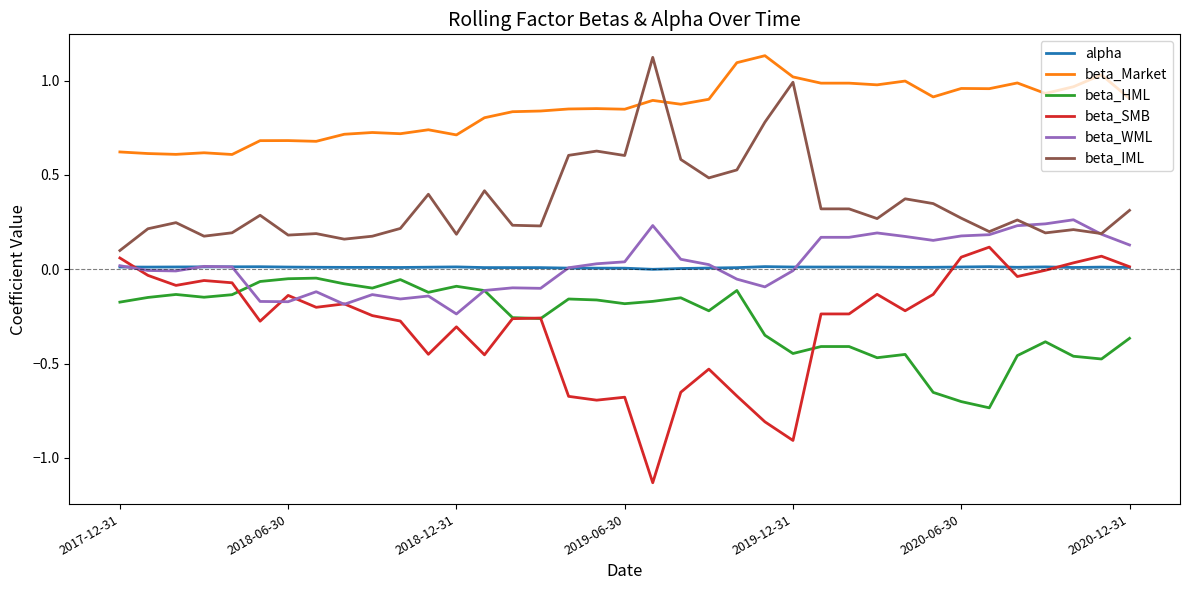

True or false: alpha and beta_Market intersect in this chart.

False